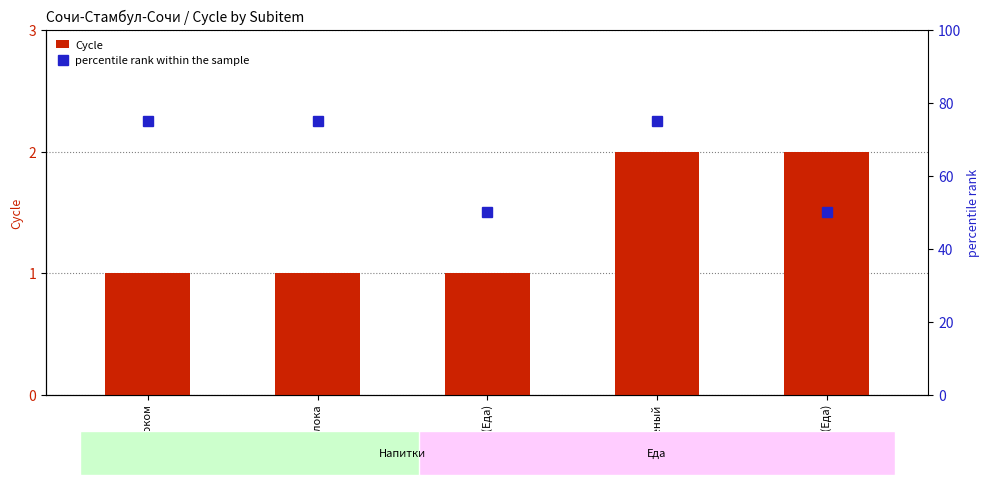

Reading left to right, extract all data points from this chart.

Cycle: С молоком=1	Без молока=1	Салат (Еда)=1	Зеленый=2	Паста (Еда)=2
percentile rank within the sample: С молоком=75	Без молока=75	Салат (Еда)=50	Зеленый=75	Паста (Еда)=50